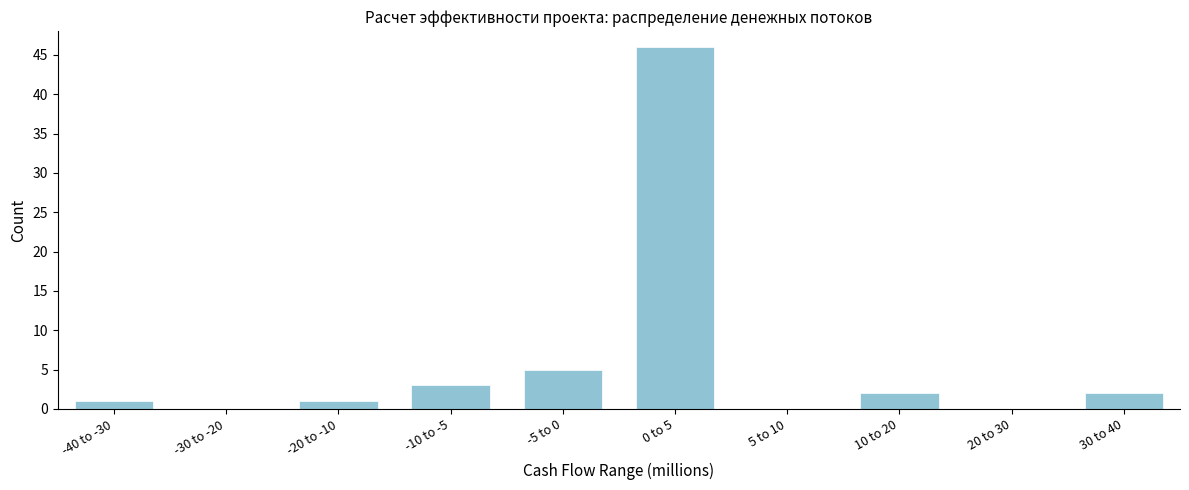

Reading left to right, list all the values displayed in this chart.

-40 to -30=1	-30 to -20=0	-20 to -10=1	-10 to -5=3	-5 to 0=5	0 to 5=46	5 to 10=0	10 to 20=2	20 to 30=0	30 to 40=2